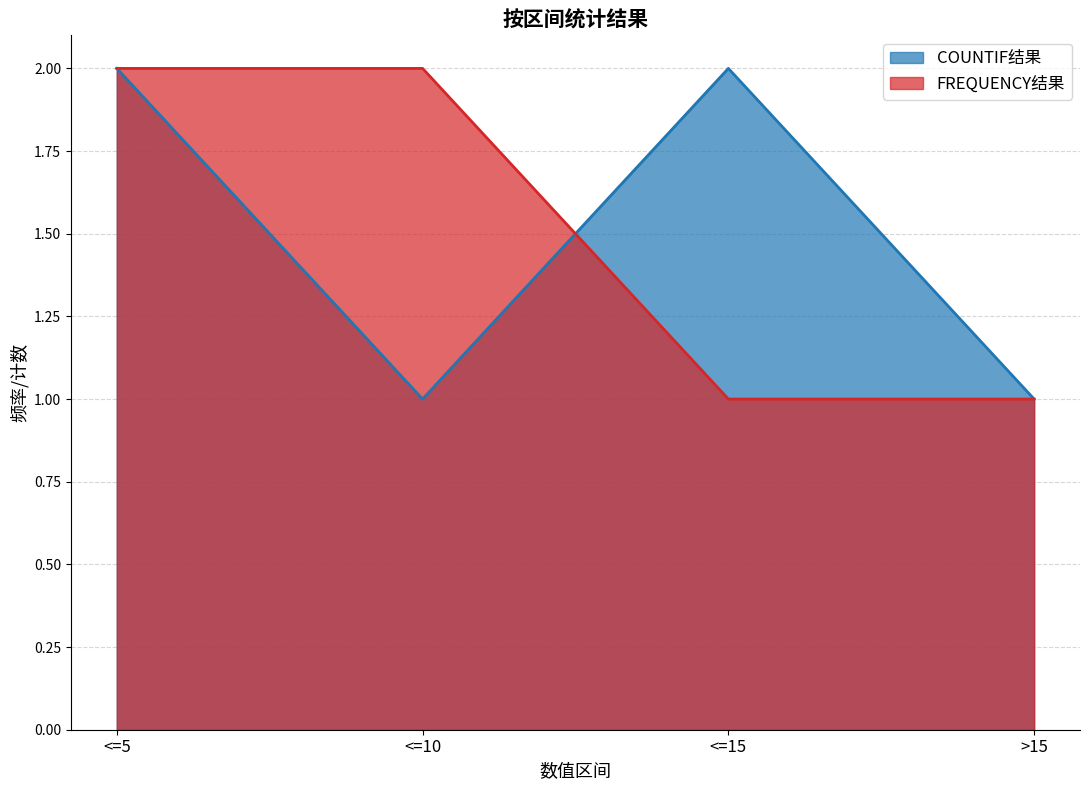

What are all the series names shown in the legend?

COUNTIF结果, FREQUENCY结果